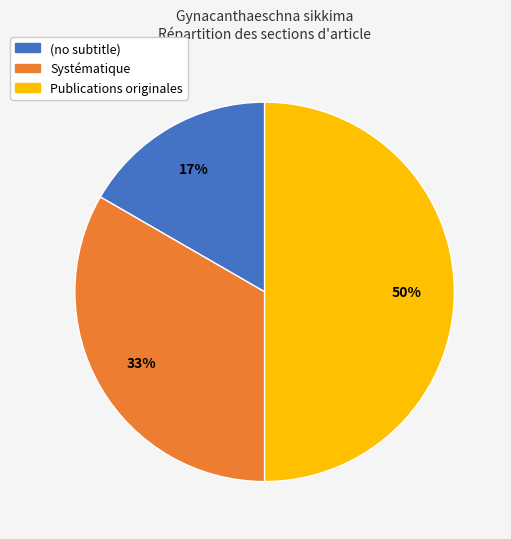

To the nearest percent, what percentage of the pie is Publications originales?

50%